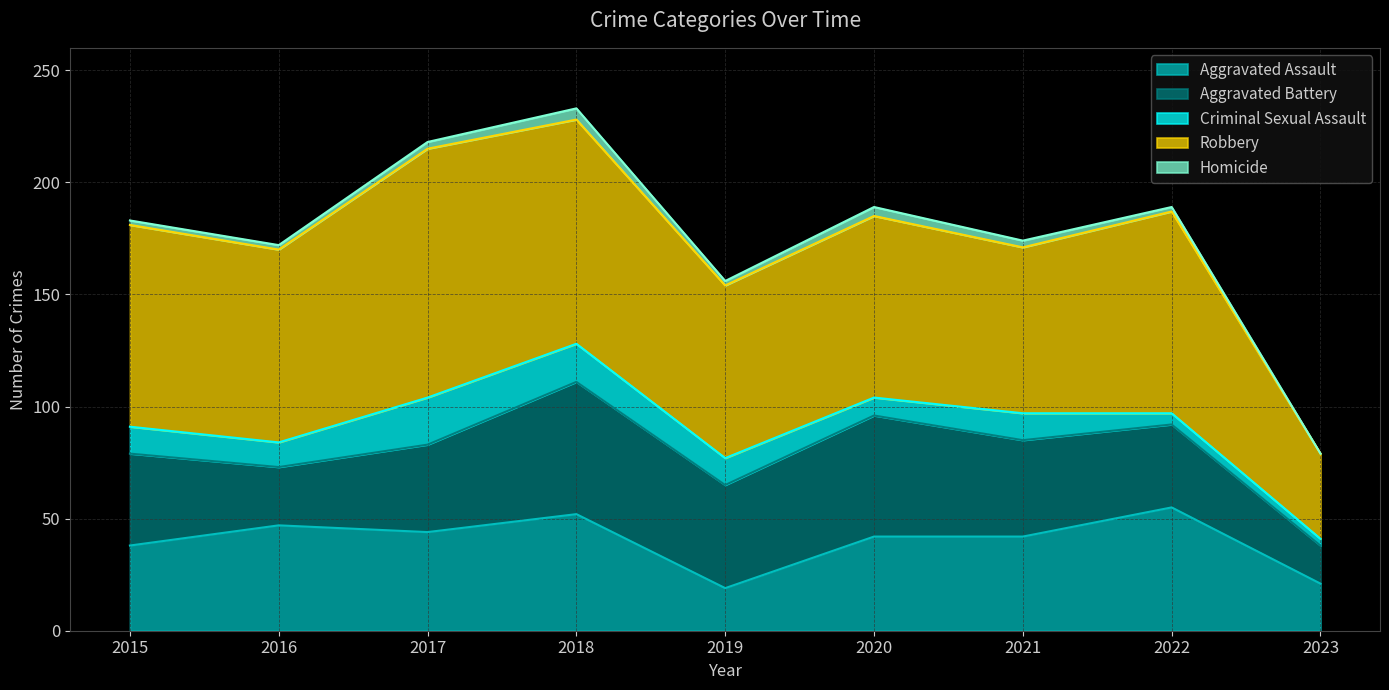

What are all the series names shown in the legend?

Aggravated Assault, Aggravated Battery, Criminal Sexual Assault, Robbery, Homicide